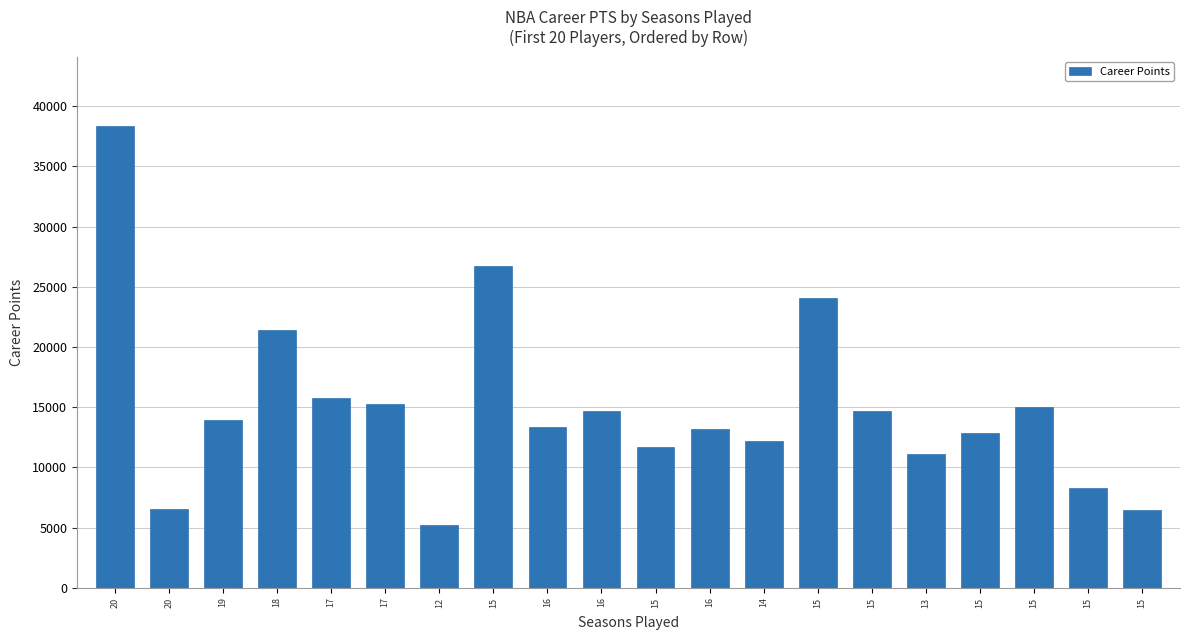

What is the smallest value displayed?

5237